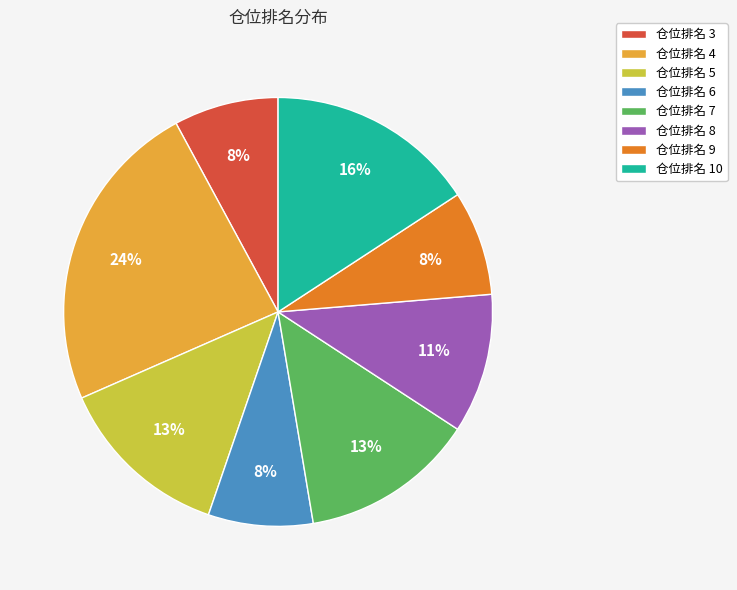

Do 仓位排名 4 and 仓位排名 8 together represent more than half of the pie?

No